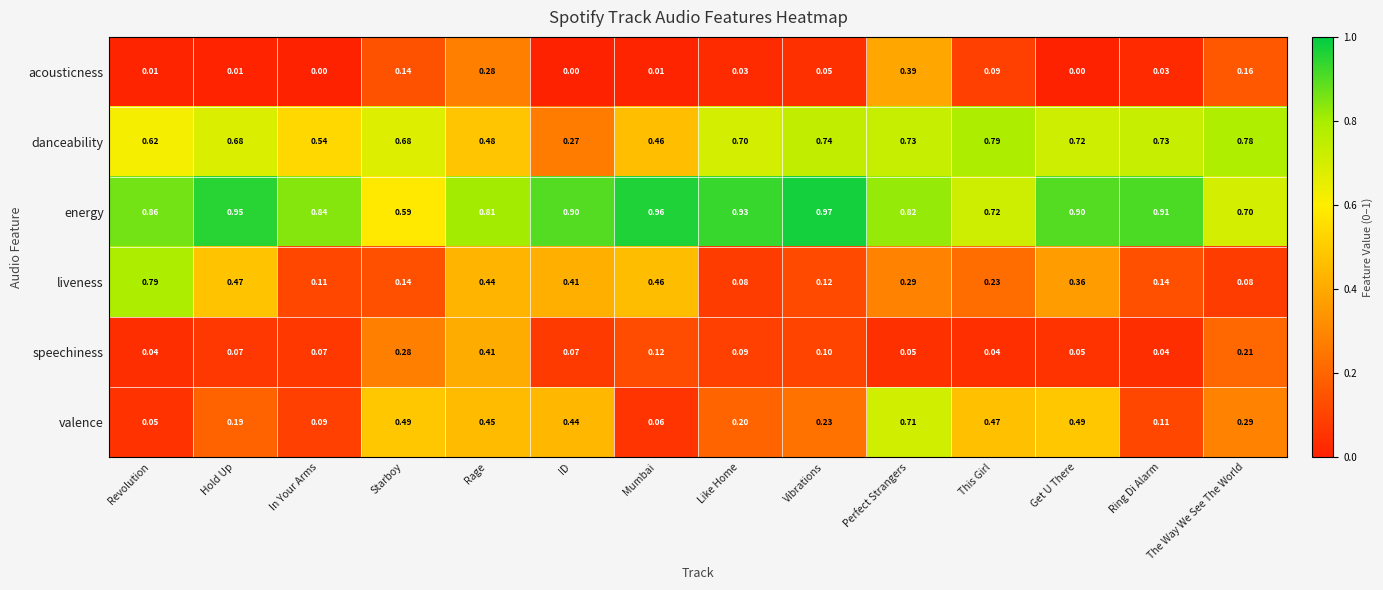

Which series has the largest total across all categories?

energy